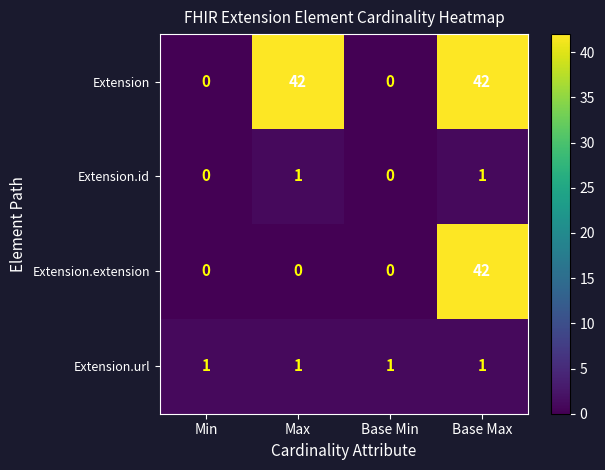

How many Extension values are between 0 and 42?

4